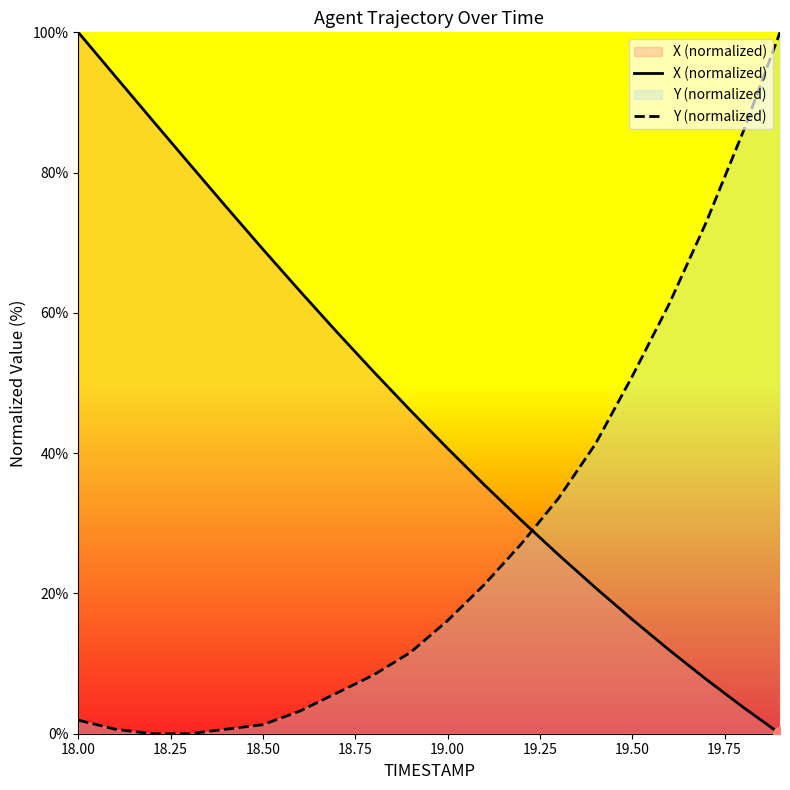

How many lines are shown in the chart?

2